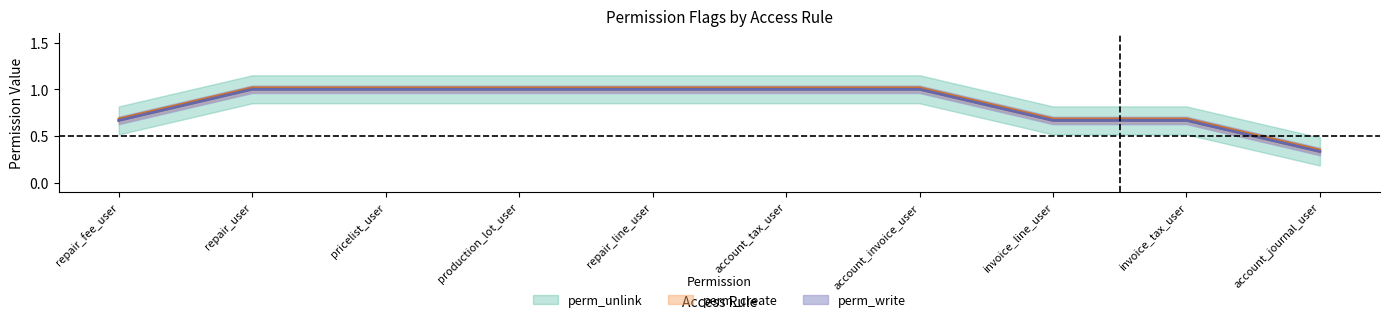

True or false: perm_create has a value of 1 at production_lot_user.

True